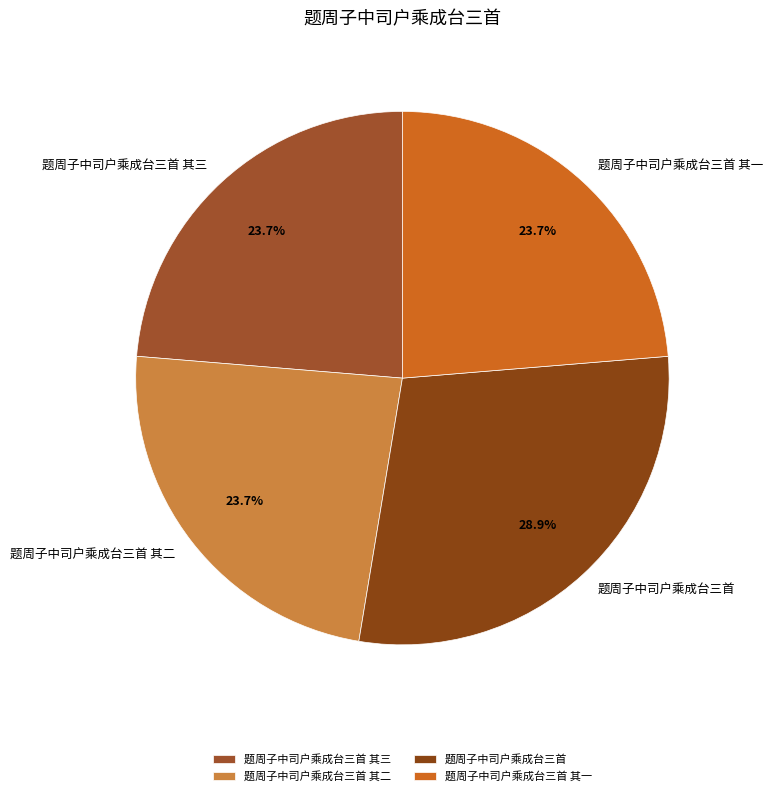

To the nearest percent, what is the combined percentage of 题周子中司户乘成台三首 其二 and 题周子中司户乘成台三首?

53%